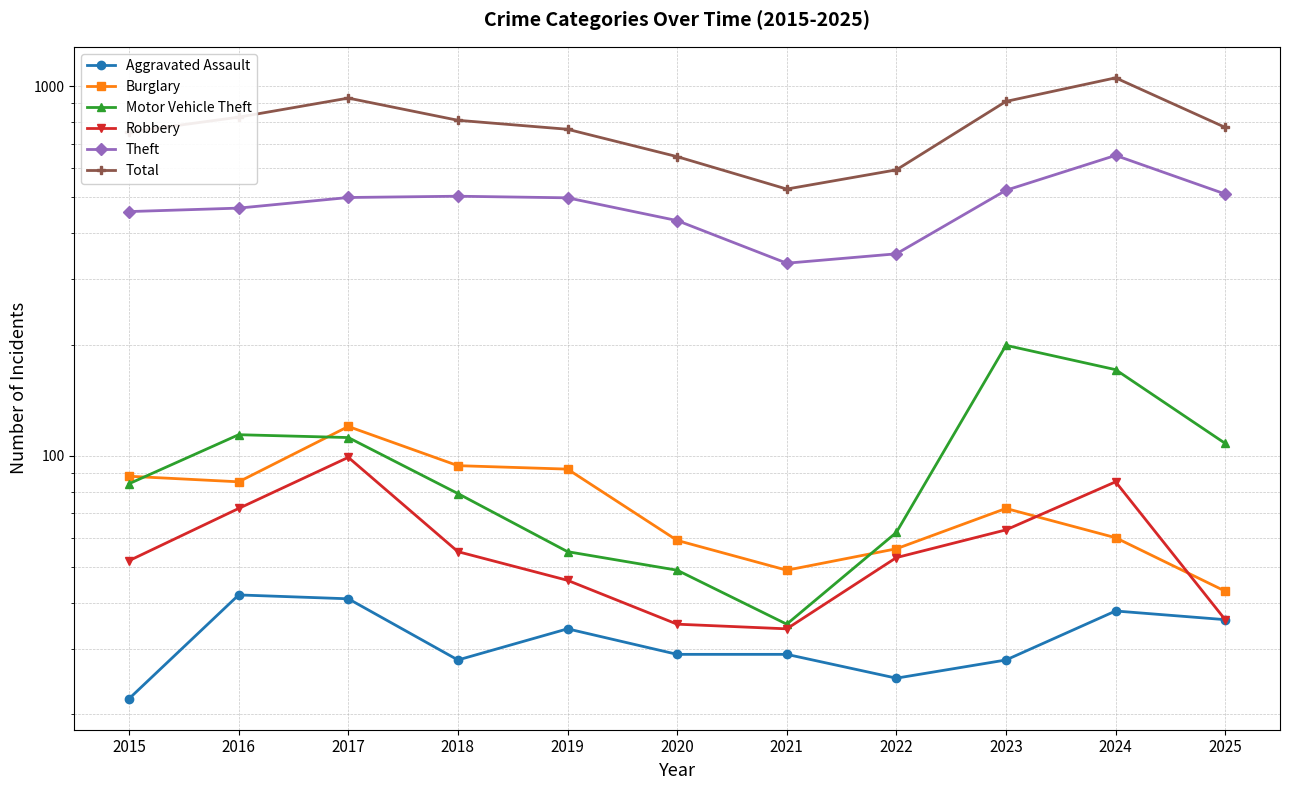

What is the difference between the Motor Vehicle Theft values at 2025 and 2017?

4